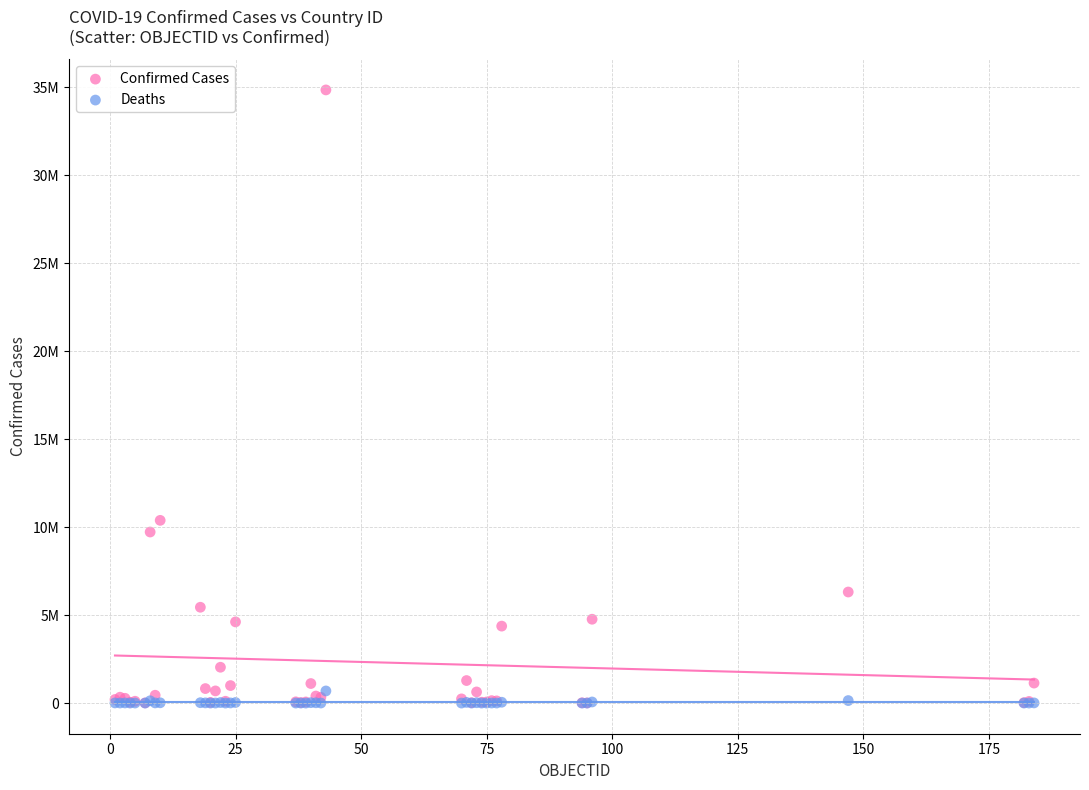

Which series has the largest Y range (max minus min)?

Confirmed Cases